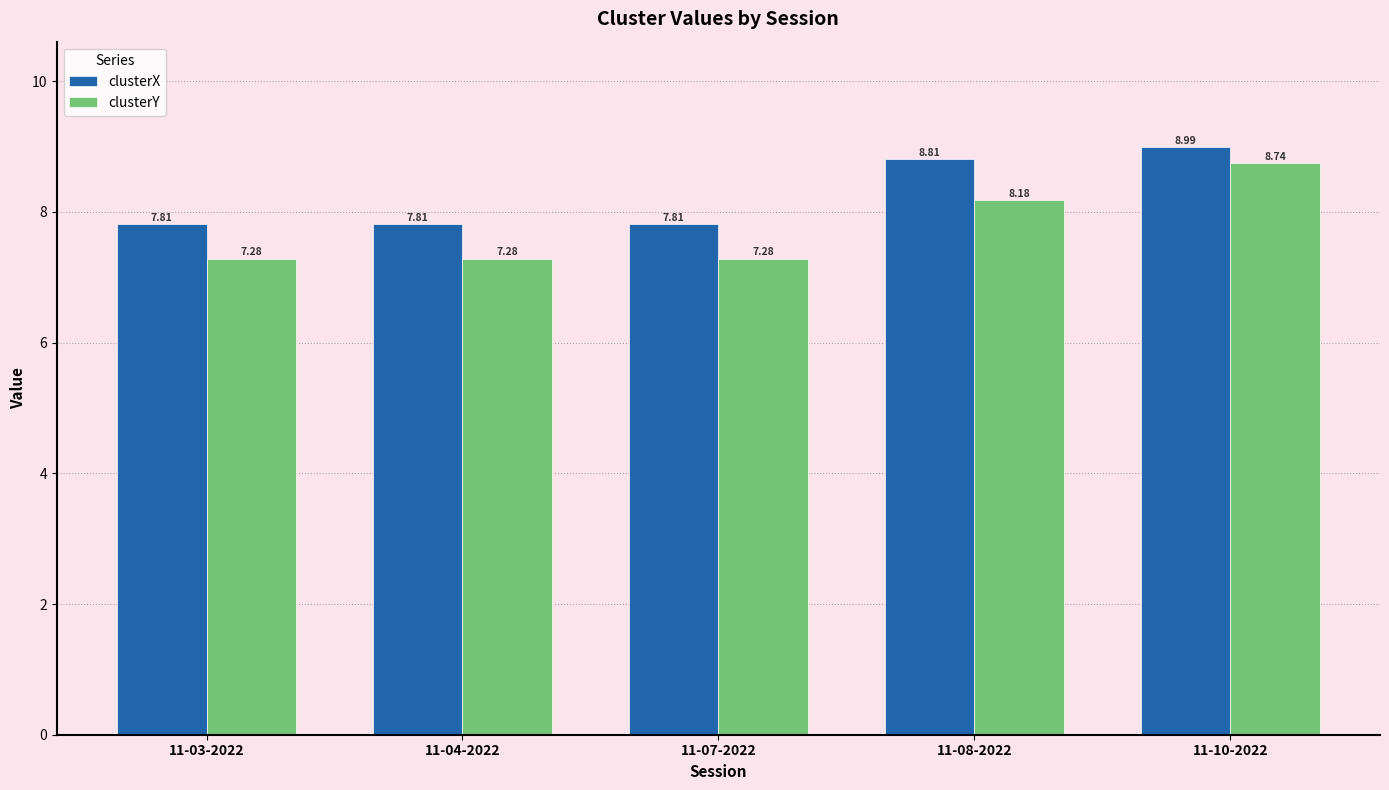

Count the clusterY values in the range 7 to 8.

3